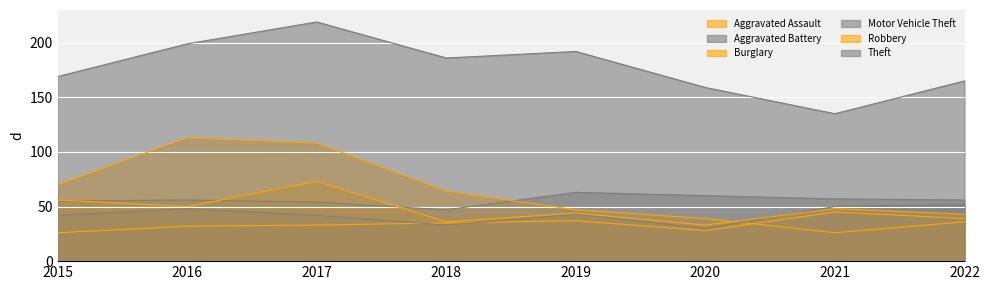

In Robbery, how many points are higher than both neighbors (excluding endpoints)?

3